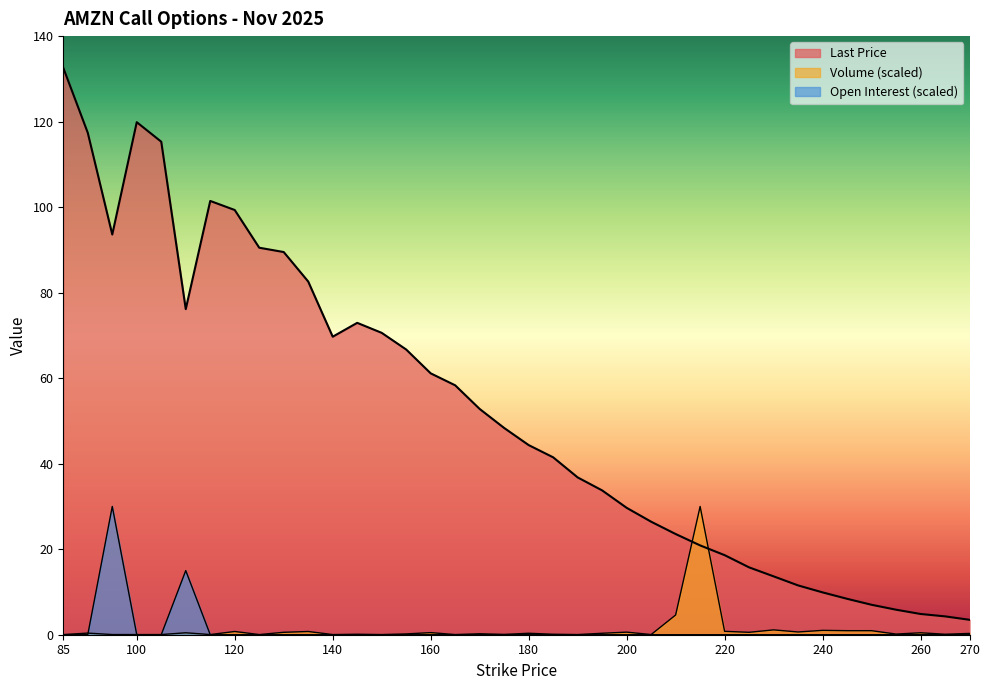

Is it true that Last Price equals 82.6 at 135?

True